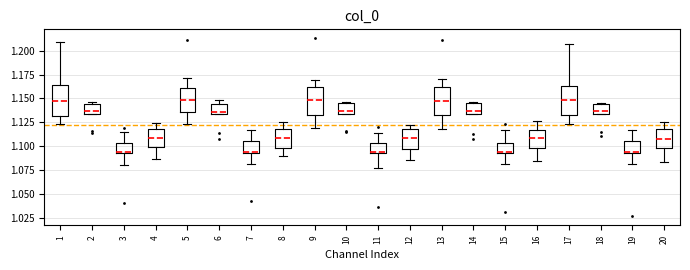

Reading left to right, transcribe this box plot: for each box, give where its median line is, the range the box spans, and where its two whiskers end, as read against the y-axis. The values are not printed on the chart, so give them approximately, as read against the axis.

1: median 1.150, box 1.130 to 1.165, whiskers 1.125 to 1.210
2: median 1.135 (just above the box's lower edge), box 1.135 to 1.145, whiskers 1.135 to 1.145 (just above the box's upper edge)
3: median 1.095, box 1.090 to 1.105, whiskers 1.080 to 1.115
4: median 1.110, box 1.100 to 1.120, whiskers 1.085 to 1.125
5: median 1.150, box 1.135 to 1.160, whiskers 1.125 to 1.170
6: median 1.135 (just above the box's lower edge), box 1.135 to 1.145, whiskers 1.135 to 1.150
7: median 1.095, box 1.090 to 1.105, whiskers 1.080 to 1.115
8: median 1.110, box 1.100 to 1.120, whiskers 1.090 to 1.125
9: median 1.150, box 1.130 to 1.160, whiskers 1.120 to 1.170
10: median 1.135 (just above the box's lower edge), box 1.135 to 1.145, whiskers 1.135 to 1.145
11: median 1.095, box 1.090 to 1.105, whiskers 1.075 to 1.115
12: median 1.110, box 1.095 to 1.120, whiskers 1.085 to 1.125
13: median 1.150, box 1.130 to 1.160, whiskers 1.120 to 1.170
14: median 1.135 (just above the box's lower edge), box 1.135 to 1.145, whiskers 1.135 to 1.145
15: median 1.095, box 1.090 to 1.105, whiskers 1.080 to 1.115
16: median 1.110, box 1.100 to 1.115, whiskers 1.085 to 1.125
17: median 1.150, box 1.130 to 1.165, whiskers 1.125 to 1.205
18: median 1.135 (just above the box's lower edge), box 1.135 to 1.145, whiskers 1.135 to 1.145
19: median 1.095, box 1.090 to 1.105, whiskers 1.080 to 1.115
20: median 1.110, box 1.100 to 1.120, whiskers 1.085 to 1.125